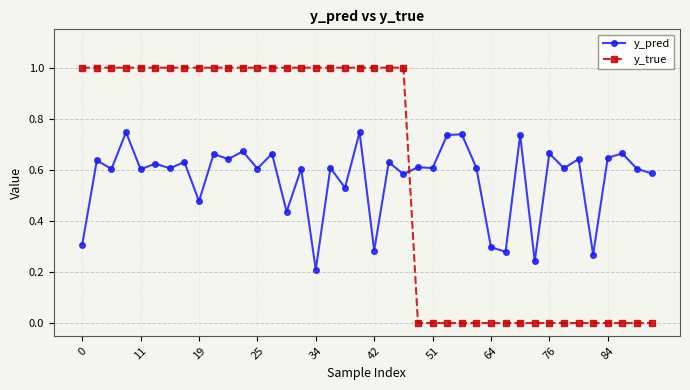

True or false: y_pred has more than 2 interior local peaks.

True